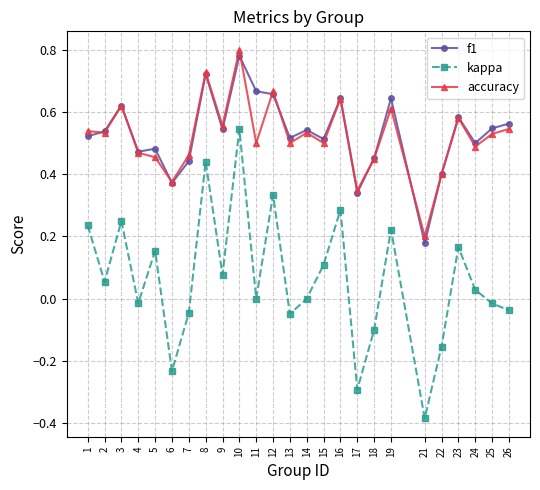

Is the value of f1 at 16 greater than the value of kappa at 2?

Yes